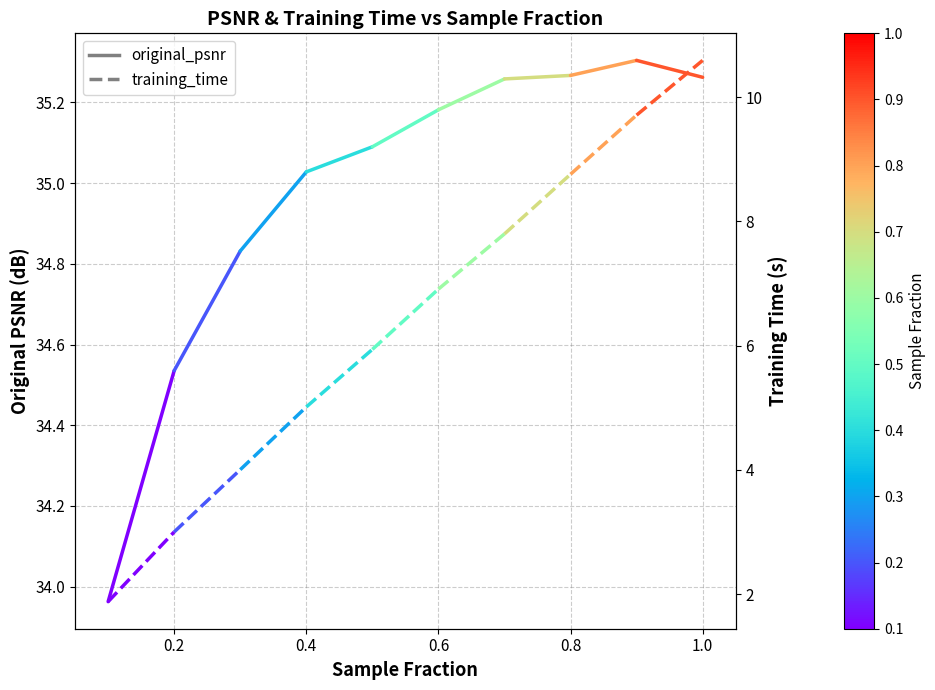

Reading right to left, list all the values displayed in this chart.

original_psnr: 35.3	35.3	35.3	35.3	35.2	35.1	35.0	34.8	34.5	34.0
training_time: 10.6	9.7	8.8	7.8	6.9	5.9	5.0	4.0	3.0	1.9